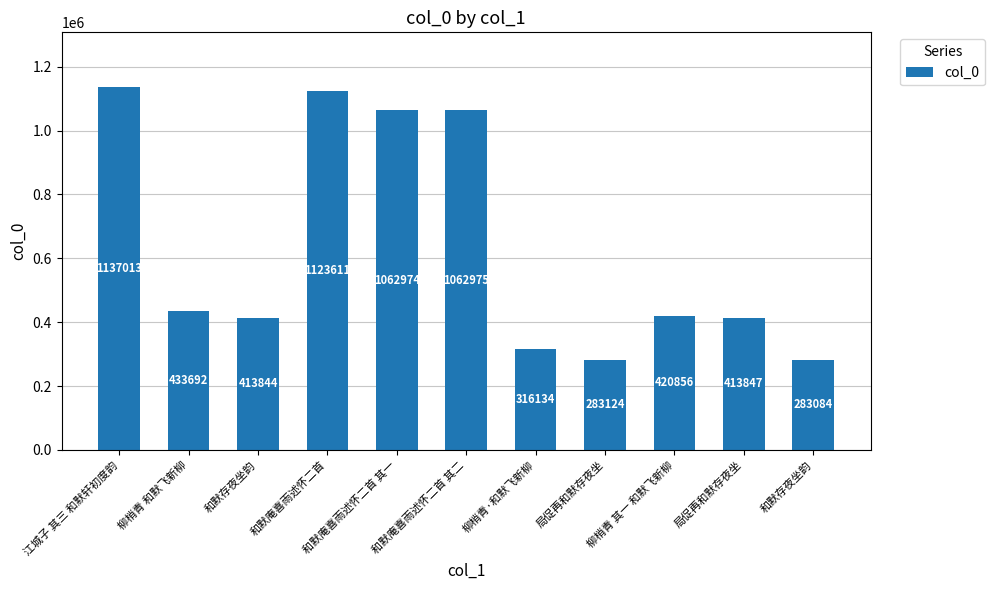

Approximately how many times larger is the value at 柳梢青·和默飞新柳 compared to 和默存夜坐韵?

1.1